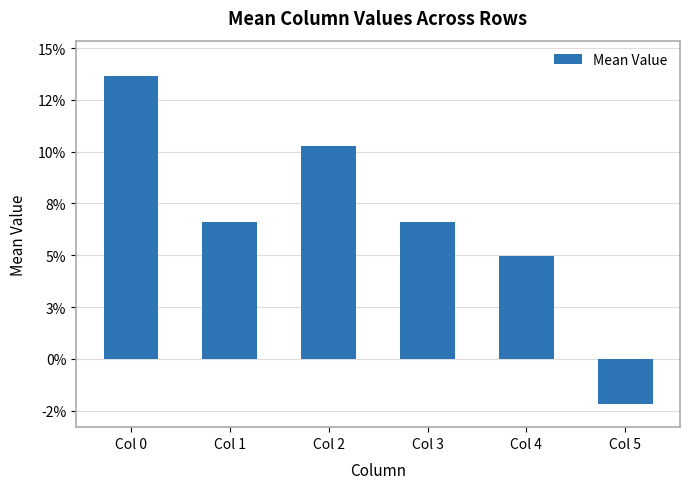

What is the value of the 2nd bar from the left?

0.1